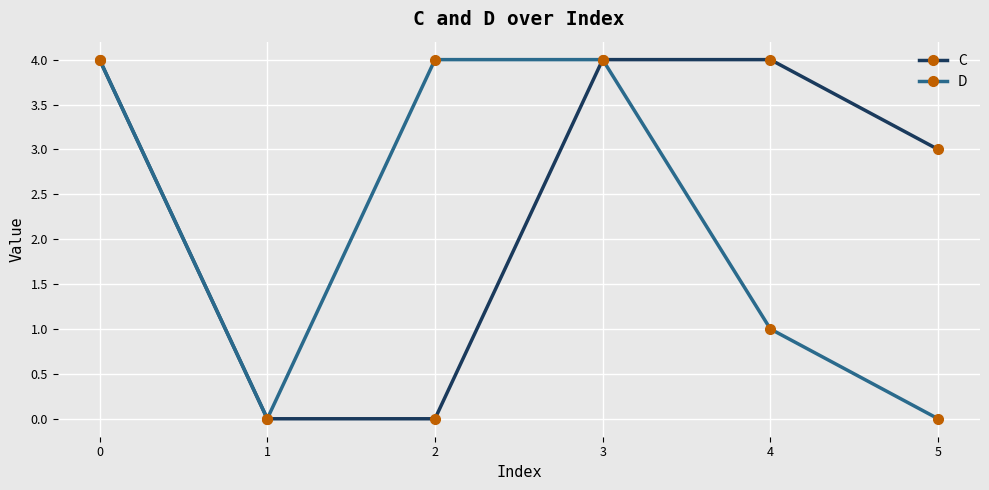

What is the approximate value of D at 0?

4